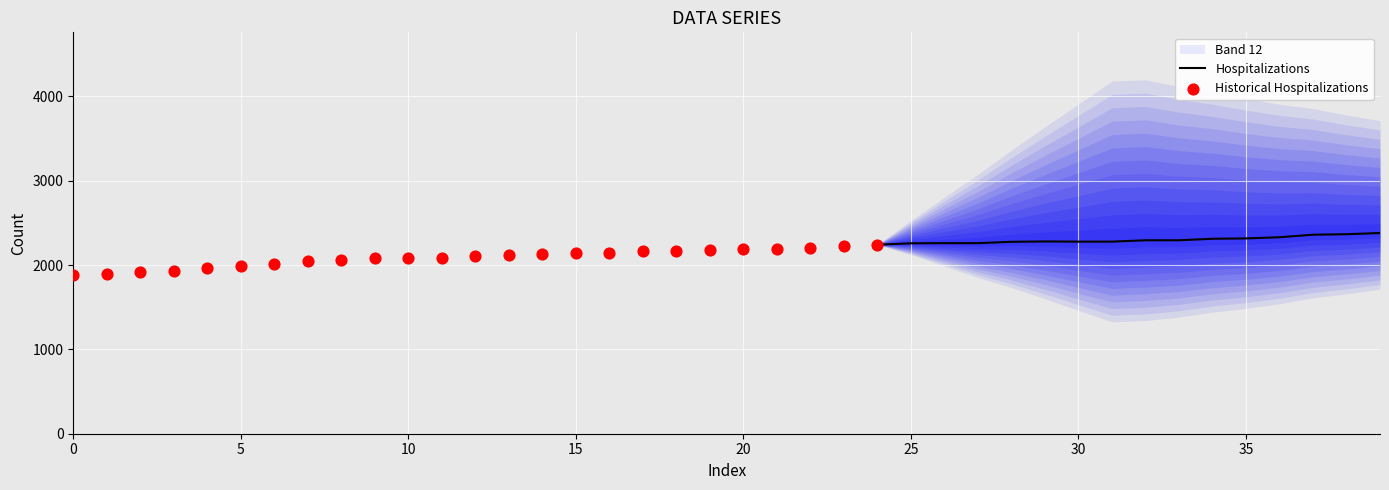

Approximately how many times larger is the value at 34 compared to 29?

1.0